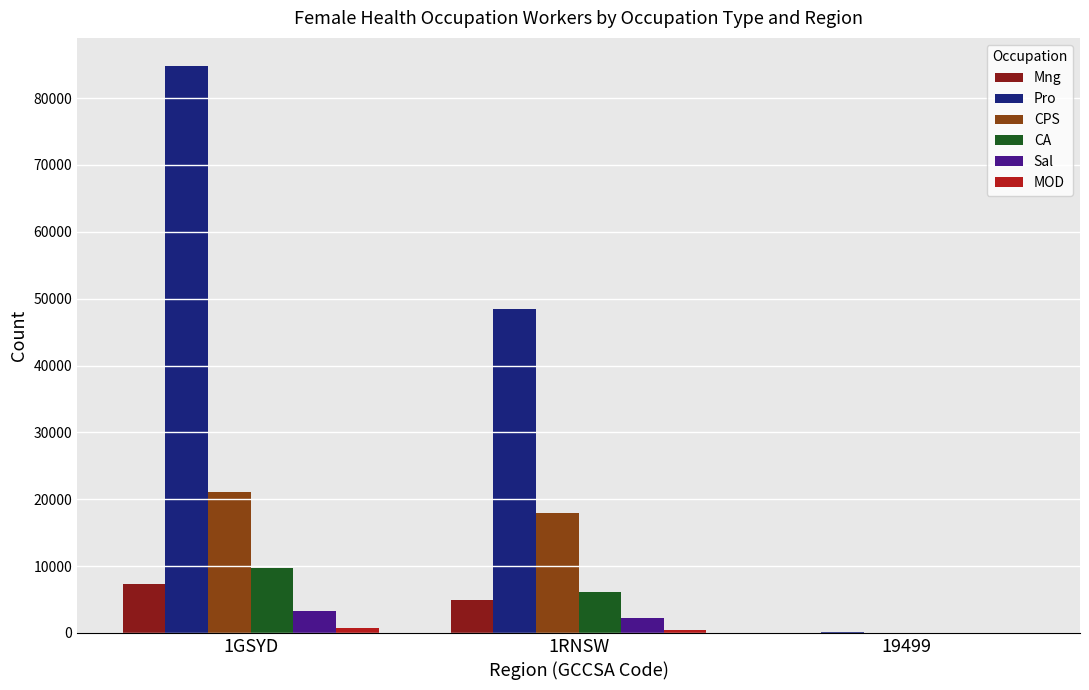

Between 1GSYD and 19499, which series saw the biggest shift?

Pro